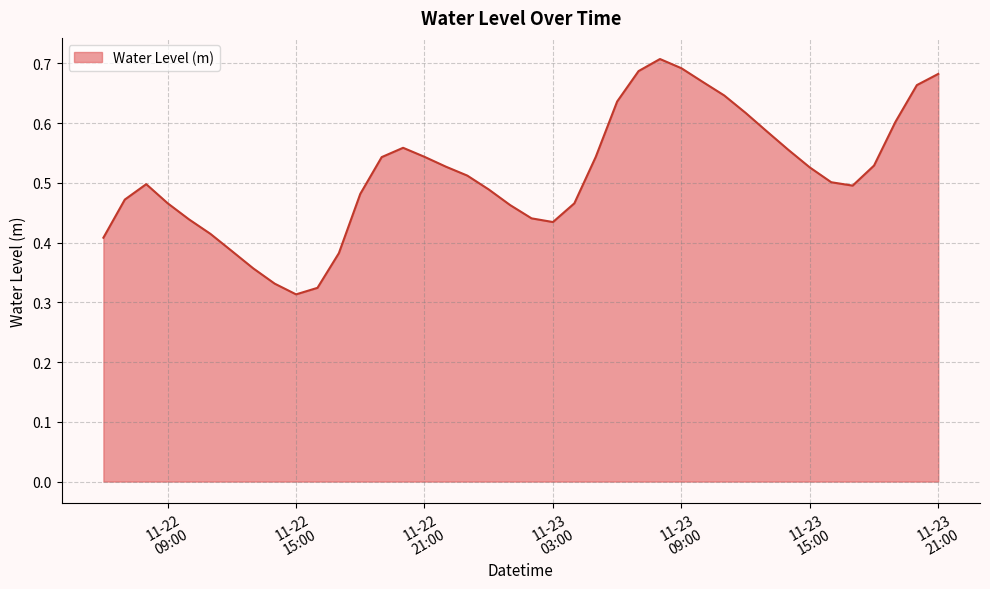

Rank the categories by value from highest to lowest.

2024-11-23 08:00:00, 2024-11-23 09:00:00, 2024-11-23 07:00:00, 2024-11-23 21:00:00, 2024-11-23 10:00:00, 2024-11-23 20:00:00, 2024-11-23 11:00:00, 2024-11-23 06:00:00, 2024-11-23 12:00:00, 2024-11-23 19:00:00, 2024-11-23 13:00:00, 2024-11-22 20:00:00, 2024-11-23 14:00:00, 2024-11-22 21:00:00, 2024-11-23 05:00:00, 2024-11-22 19:00:00, 2024-11-23 18:00:00, 2024-11-22 22:00:00, 2024-11-23 15:00:00, 2024-11-22 23:00:00, 2024-11-23 16:00:00, 2024-11-22 08:00:00, 2024-11-23 17:00:00, 2024-11-23 00:00:00, 2024-11-22 18:00:00, 2024-11-22 07:00:00, 2024-11-22 09:00:00, 2024-11-23 04:00:00, 2024-11-23 01:00:00, 2024-11-23 02:00:00, 2024-11-22 10:00:00, 2024-11-23 03:00:00, 2024-11-22 11:00:00, 2024-11-22 06:00:00, 2024-11-22 12:00:00, 2024-11-22 17:00:00, 2024-11-22 13:00:00, 2024-11-22 14:00:00, 2024-11-22 16:00:00, 2024-11-22 15:00:00